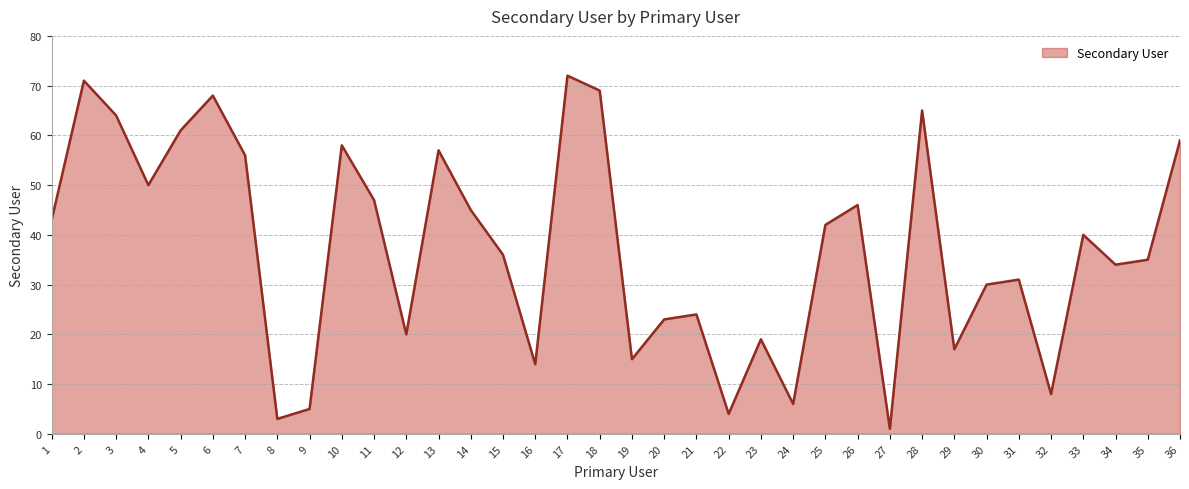

What is the smallest value displayed?

1